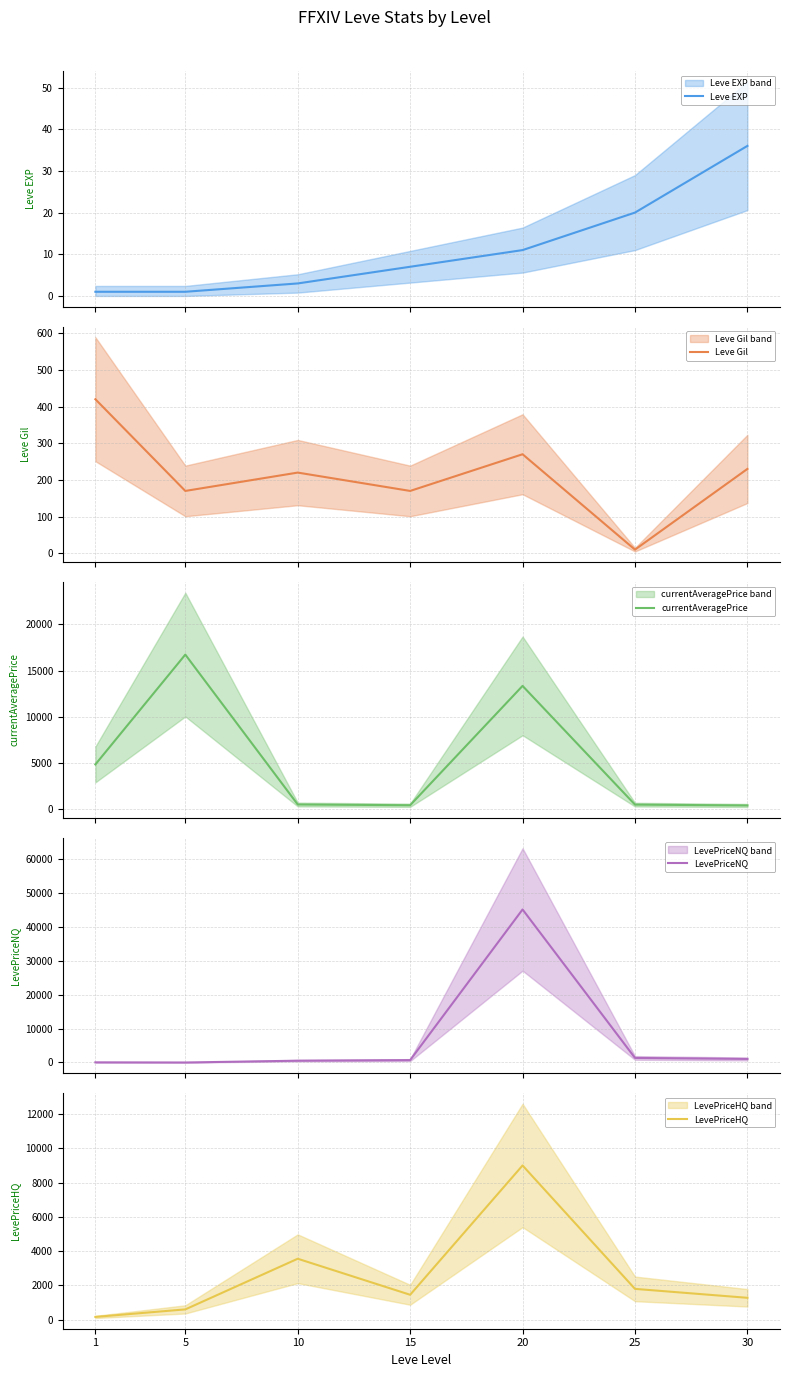

At which label does LevePriceNQ first exceed 705?

20